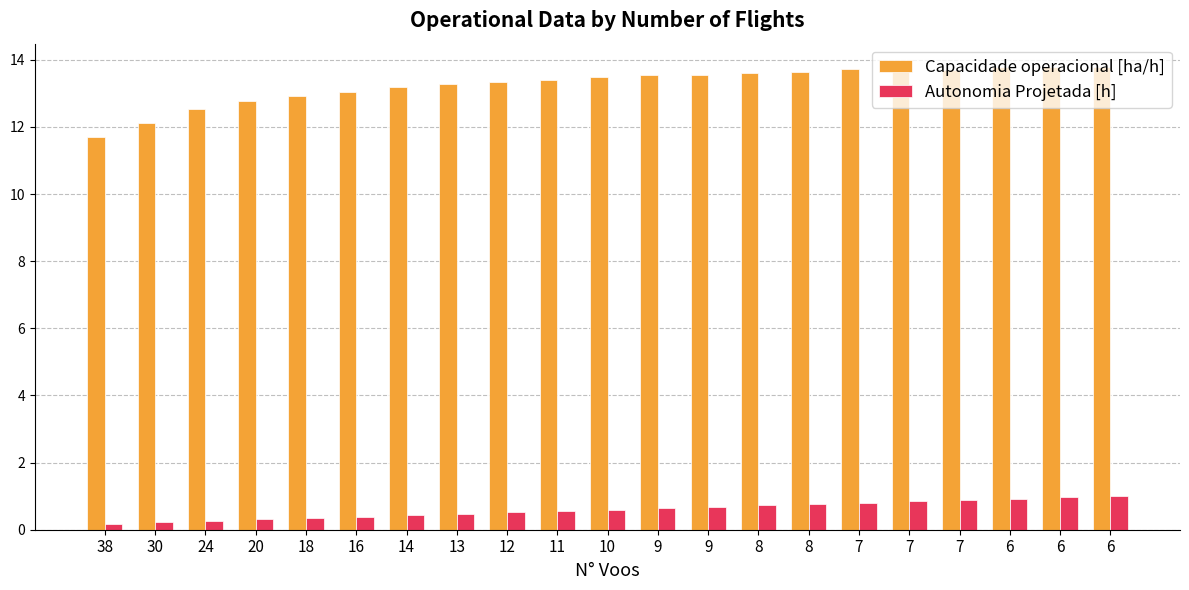

Which series has the largest total across all categories?

Capacidade operacional [ha/h]